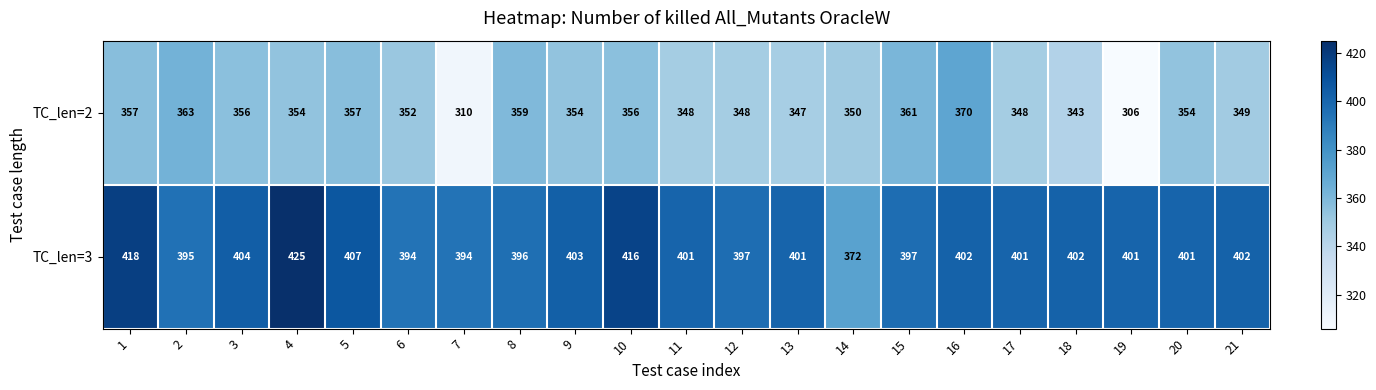

How many distinct data groups are displayed?

2